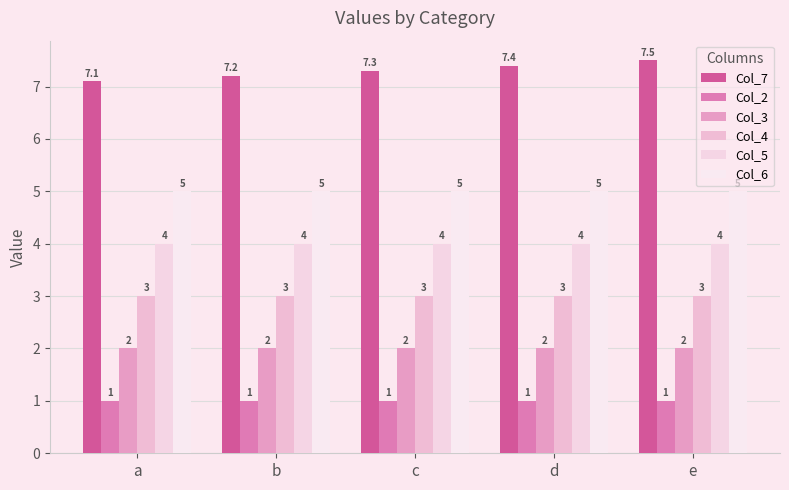

What is the total value across all series at e?

22.5